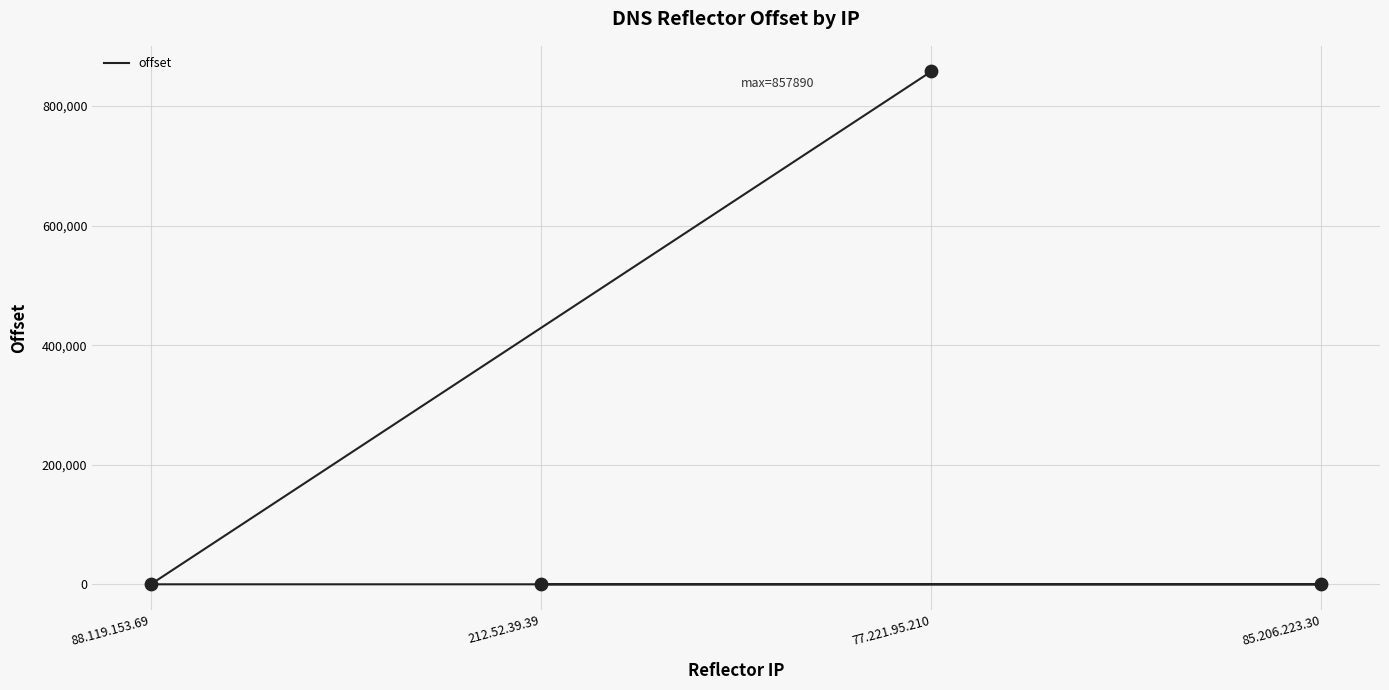

Between 88.119.153.69 and 77.221.95.210, which is larger?

77.221.95.210